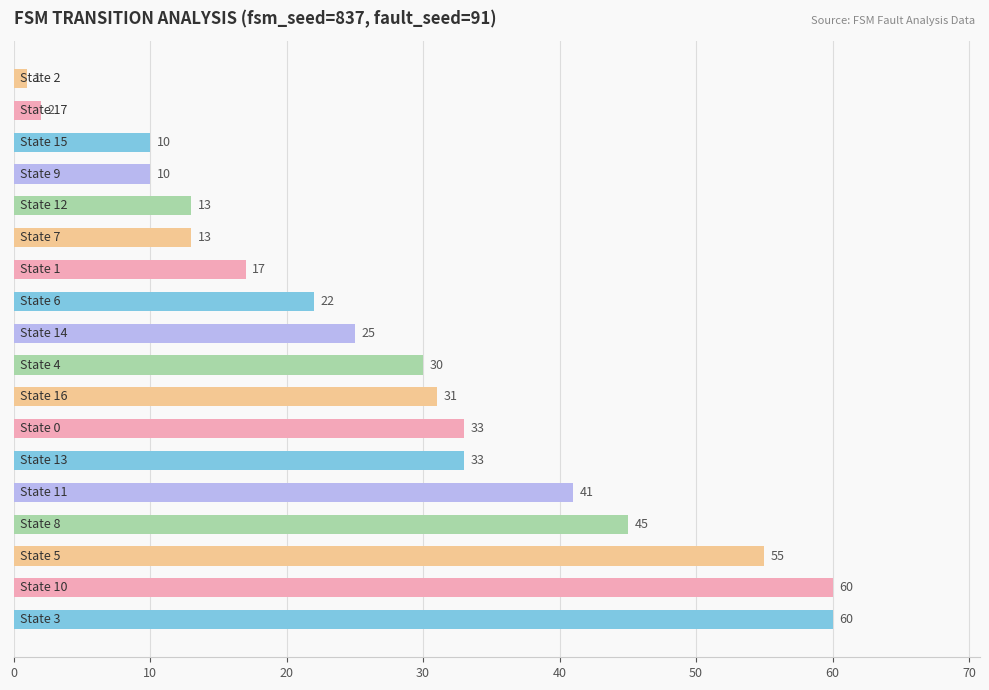

What is the sum of all values?

501